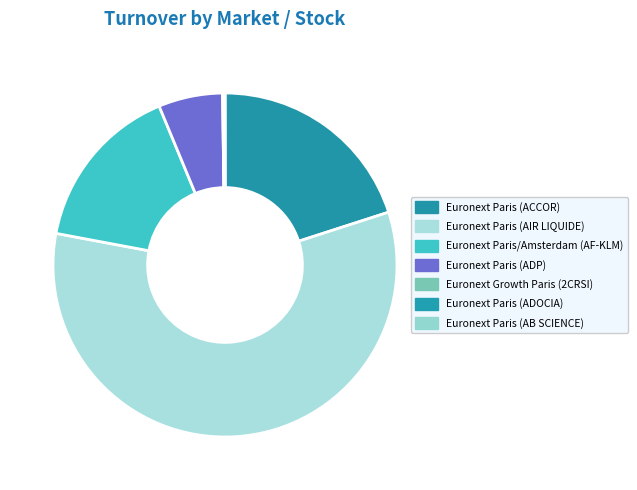

What is the largest slice in the pie chart?

Euronext Paris (AIR LIQUIDE)